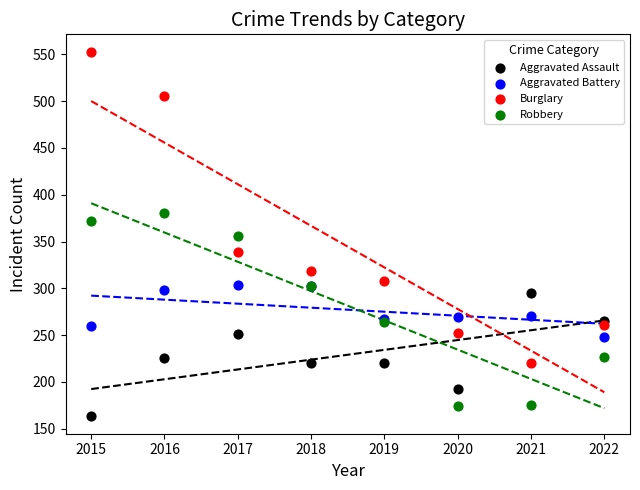

In the Burglary series, what Y value is closest to 386?

339